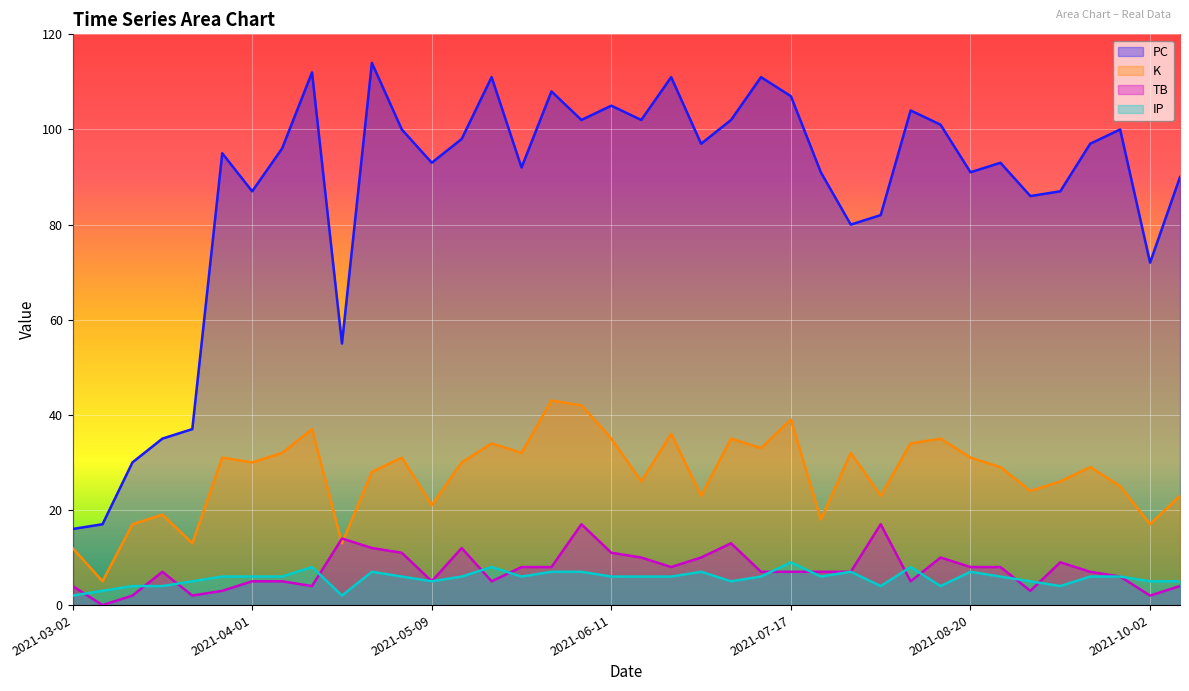

What are all the series names shown in the legend?

PC, K, TB, IP